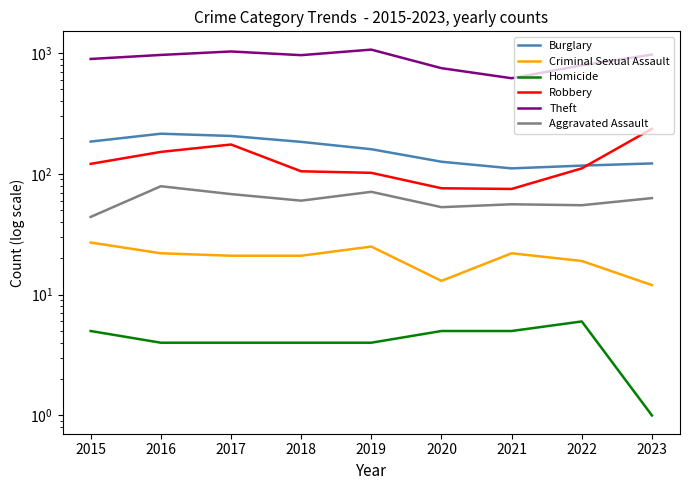

What is the difference between the highest and lowest values at 2020?

745